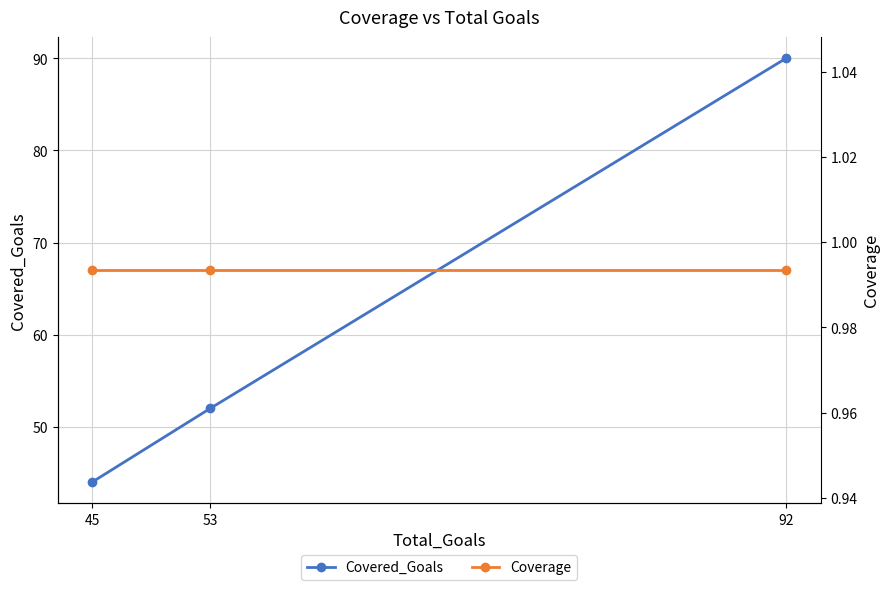

Is it true that Coverage equals 1.5 at 45?

False